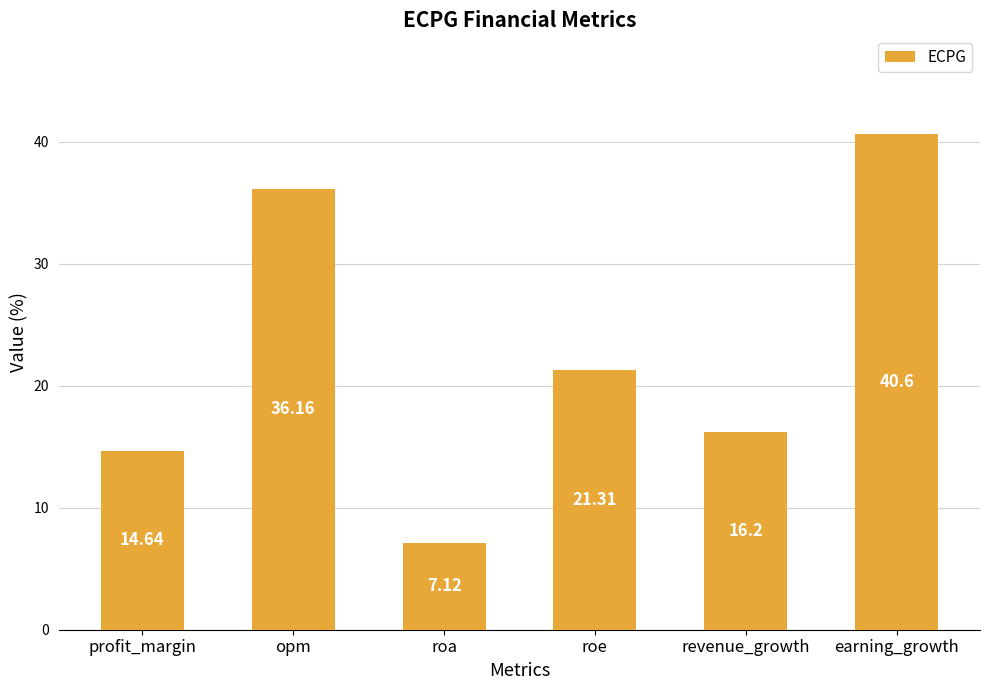

Does the chart contain stacked bars?

No